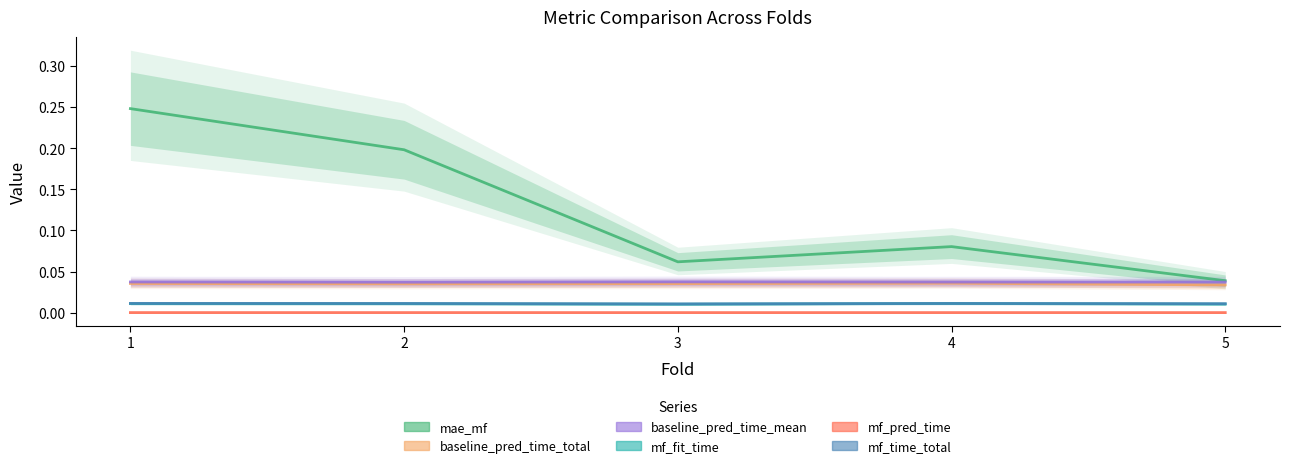

Reading left to right, transcribe all the data shown in this chart.

mae_mf: 0.2	0.2	0.1	0.1	0.0
baseline_pred_time_total: 0.0	0.0	0.0	0.0	0.0
baseline_pred_time_mean: 0.0	0.0	0.0	0.0	0.0
mf_fit_time: 0.0	0.0	0.0	0.0	0.0
mf_pred_time: 0.0	0.0	0.0	0.0	0.0
mf_time_total: 0.0	0.0	0.0	0.0	0.0